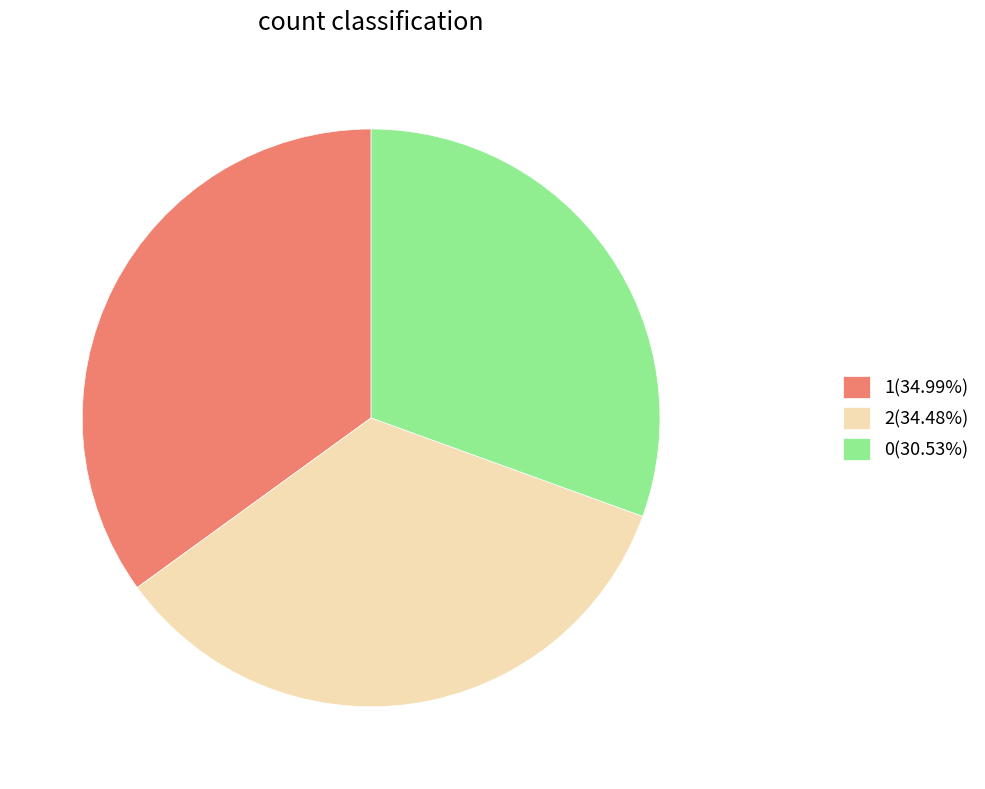

Do 1(34.99%) and 0(30.53%) together represent more than half of the pie?

Yes